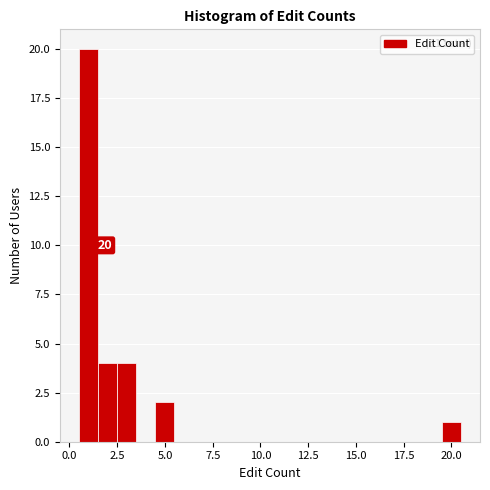

Read against the x-axis, roughly where is the centre of the tallest bar?

1.0